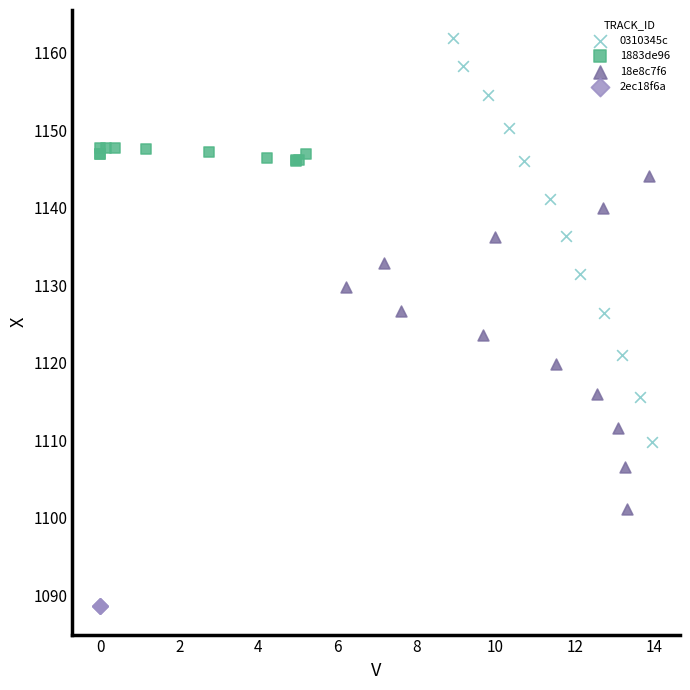

What are all the series names shown in the legend?

0310345c, 1883de96, 18e8c7f6, 2ec18f6a